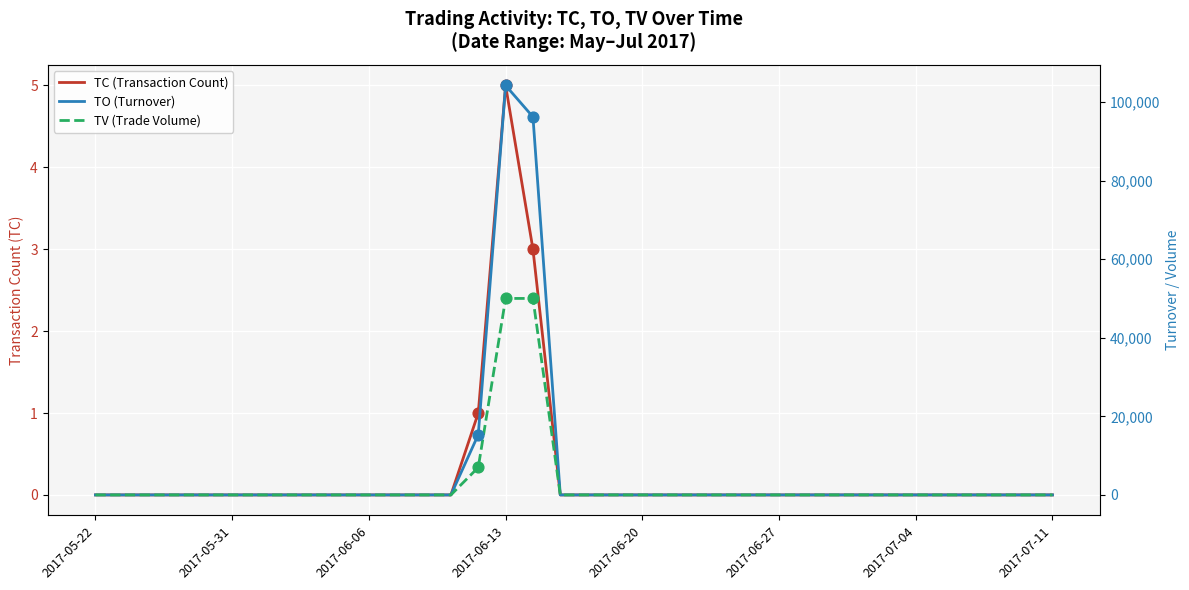

Which series has the largest Y range (max minus min)?

TO (Turnover)